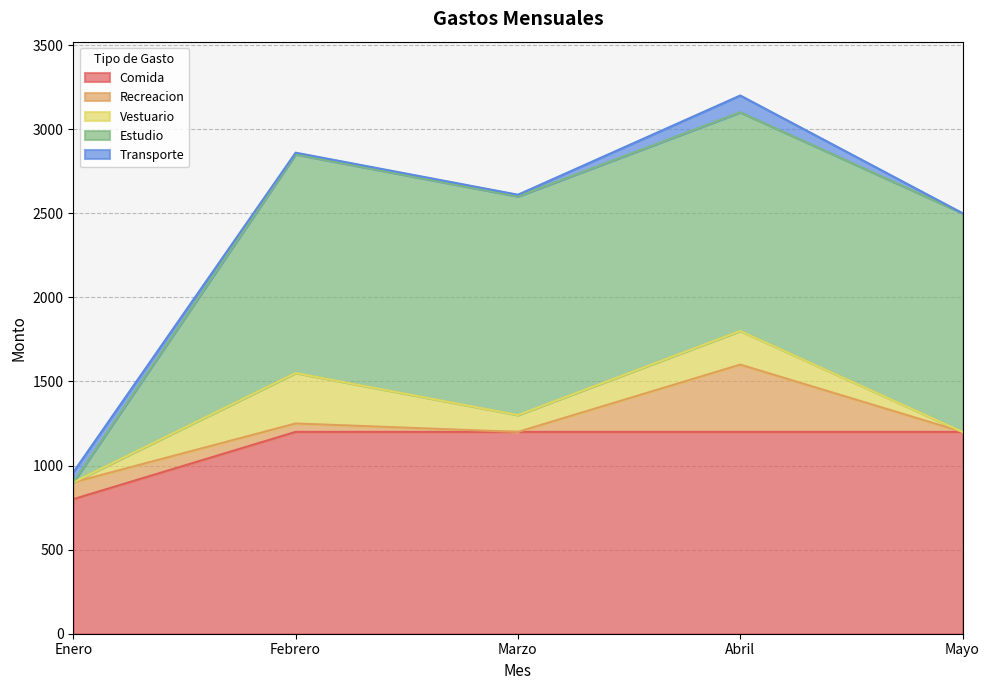

Does the chart have visible grid lines?

Yes